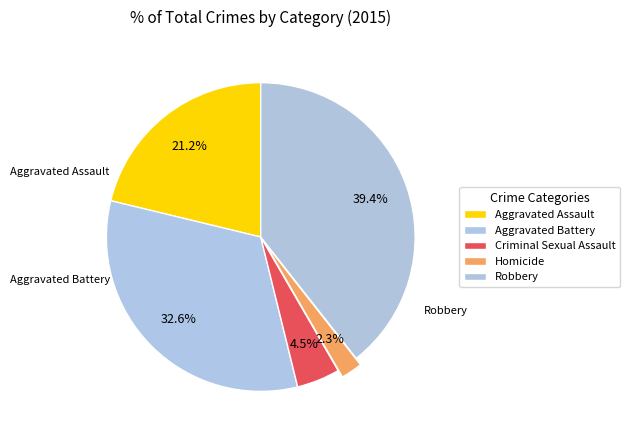

To the nearest percent, what is the difference between the Aggravated Assault and Robbery slice percentages?

18%